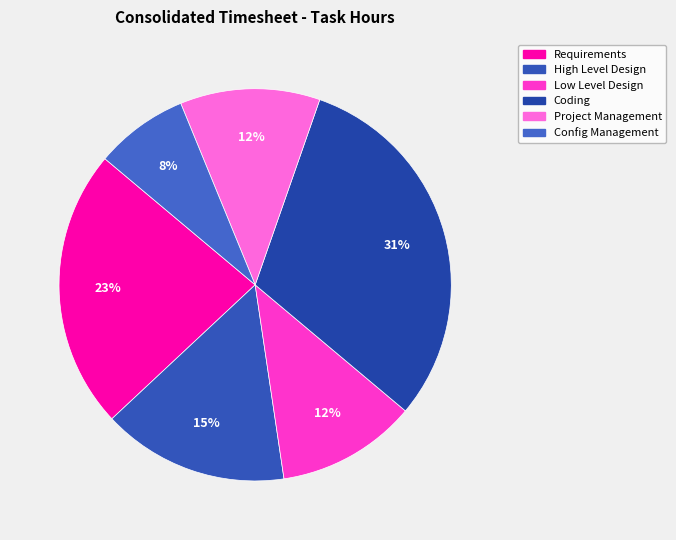

Count the number of slices in the pie.

6